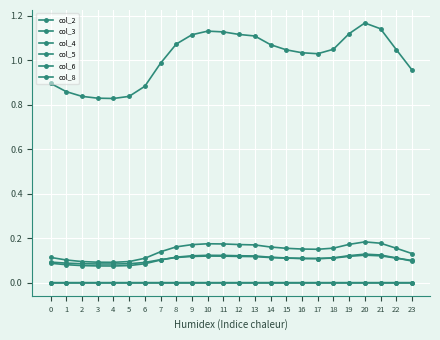

Is this an area chart (filled region under the line)?

No